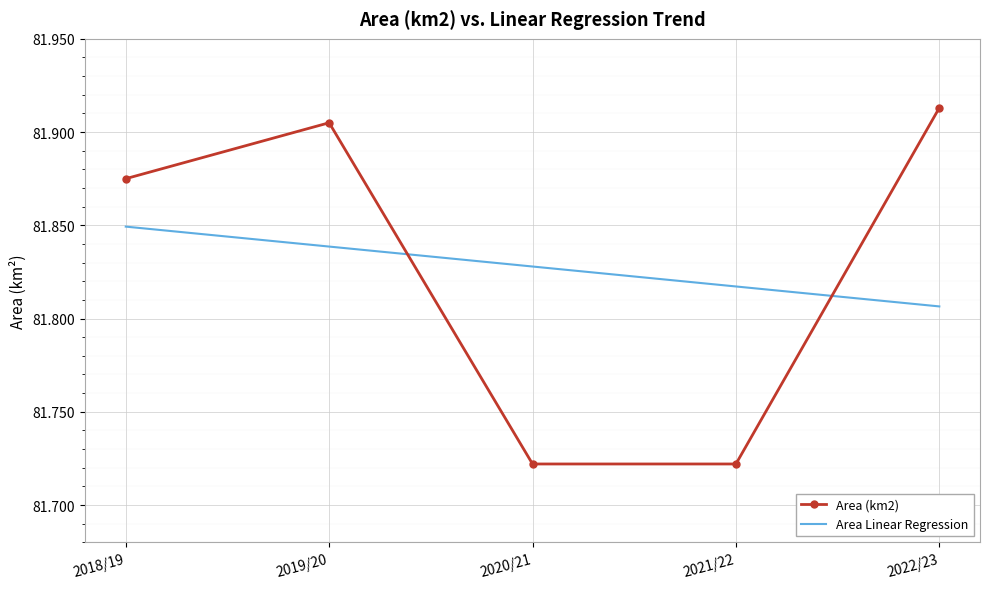

At which category is the sum across all series the highest?

2019/20